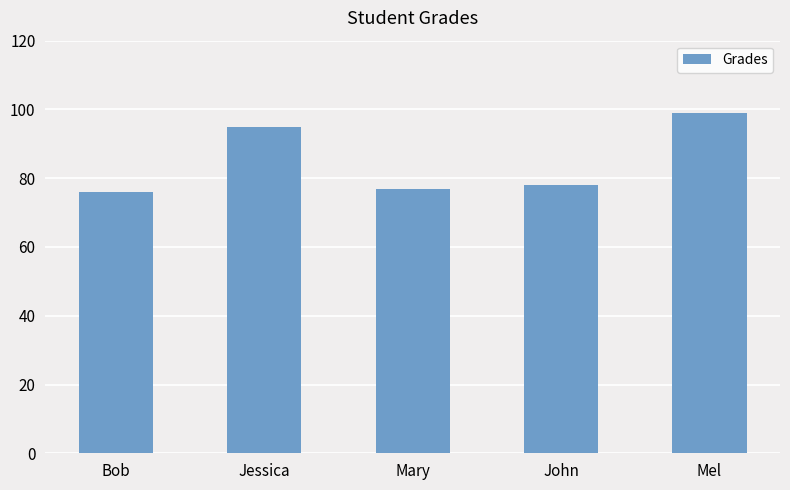

How many distinct data groups are displayed?

1